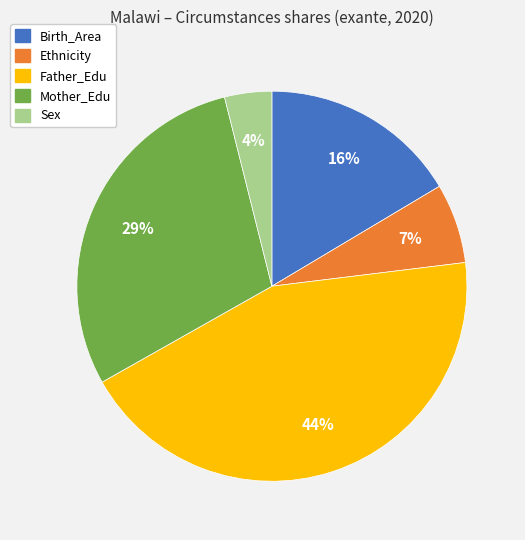

To the nearest percent, what is the difference between the largest and smallest slice percentages?

40%